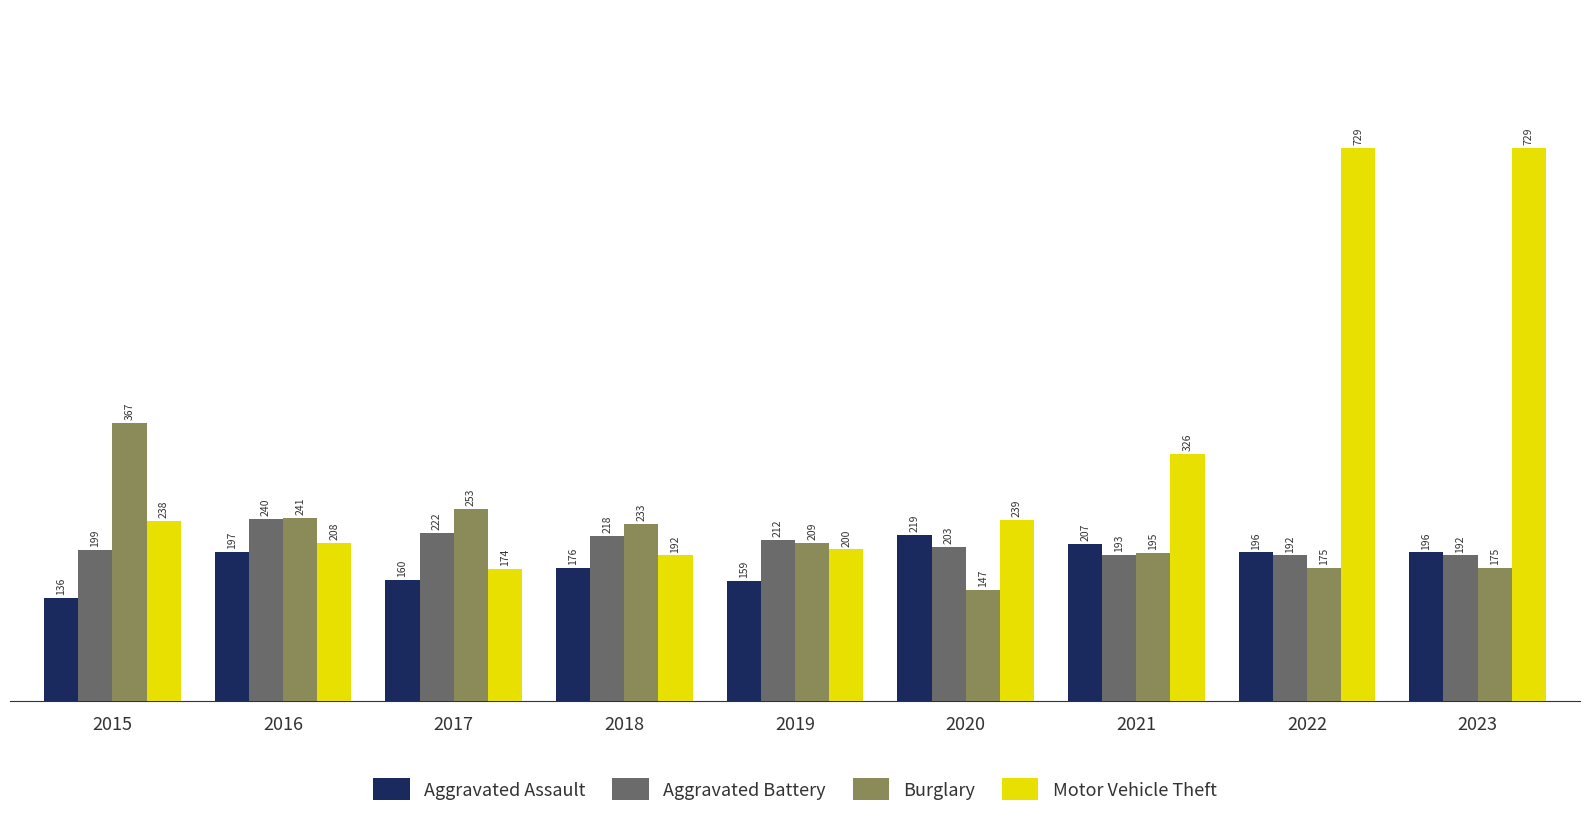

Is it true that Aggravated Battery equals 335 at 2019?

False